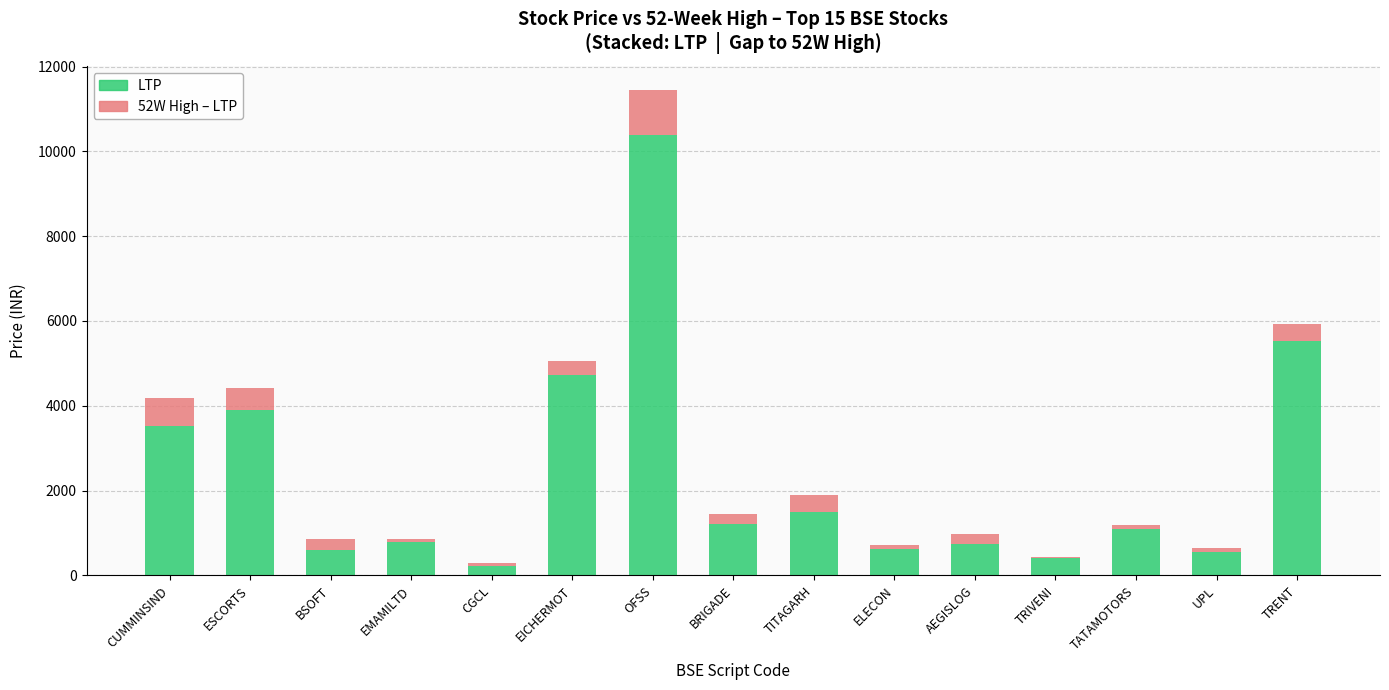

At which category is the sum across all series the highest?

OFSS